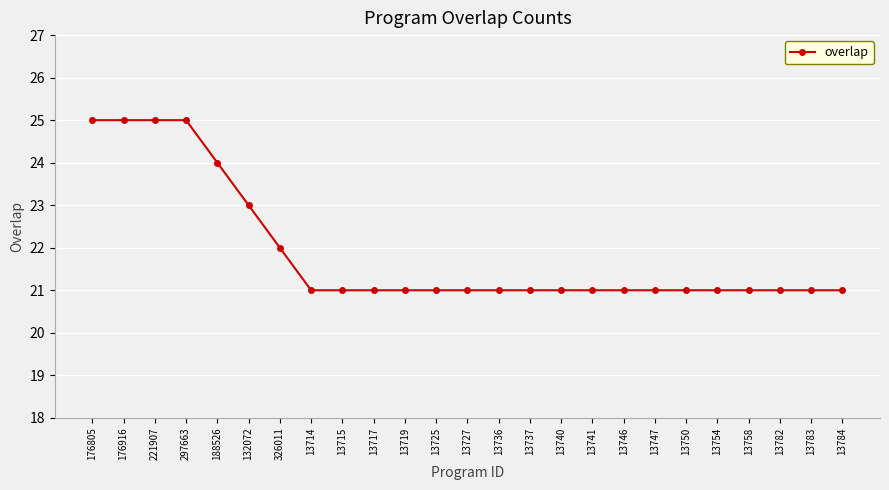

What is the sum of the values at 13737 and 176916?

46